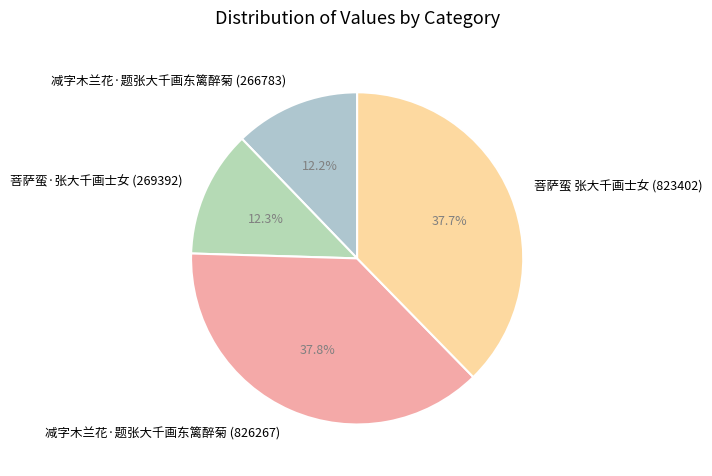

Combined, what portion of the pie is 减字木兰花·题张大千画东篱醉菊 (826267) and 菩萨蛮·张大千画士女 (269392)?

50.1%